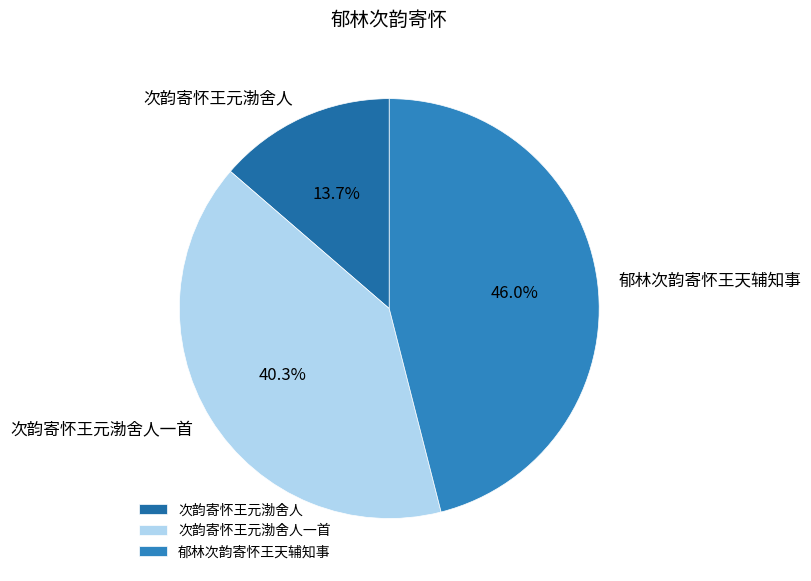

Which category has the smallest portion of the pie?

次韵寄怀王元渤舍人